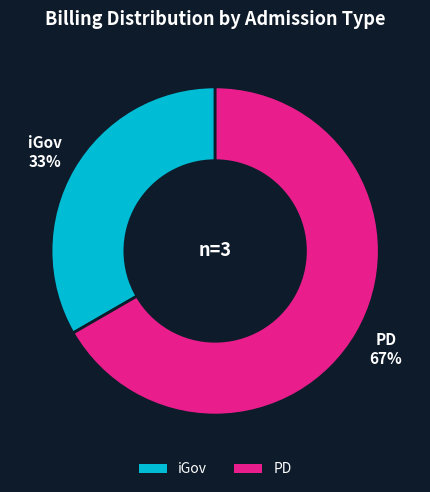

To the nearest percent, what is the average slice percentage?

50%